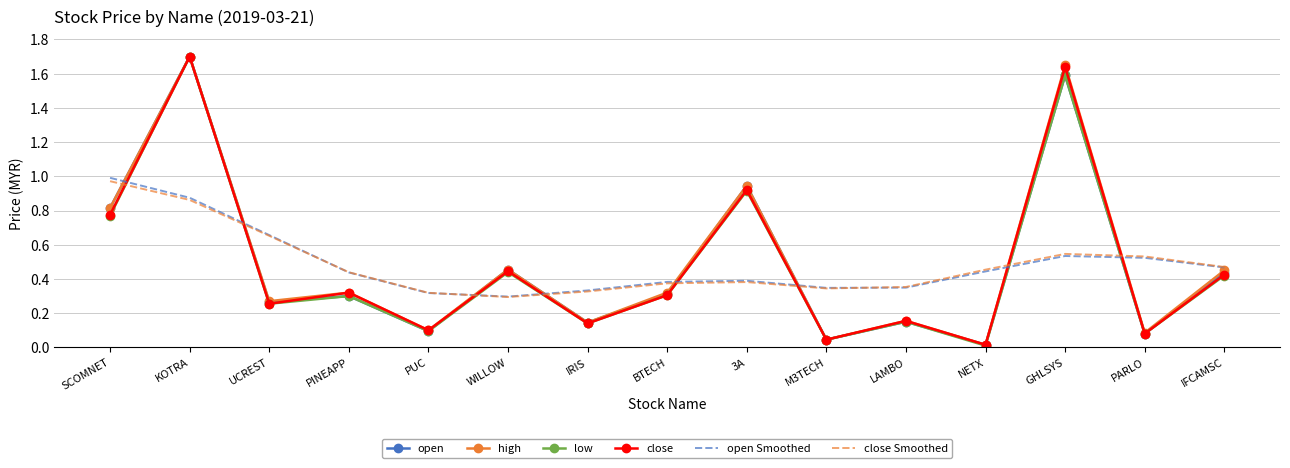

Which series changed the most between PUC and BTECH?

high